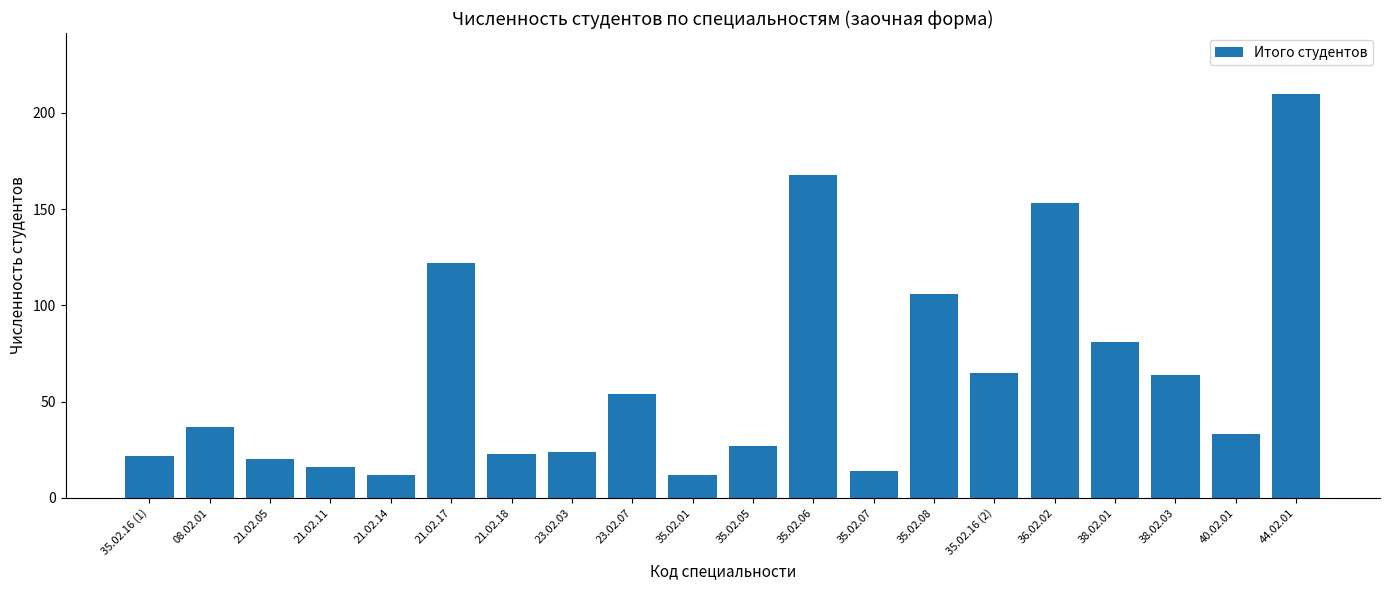

Is it true that the value at 08.02.01 is 37?

True